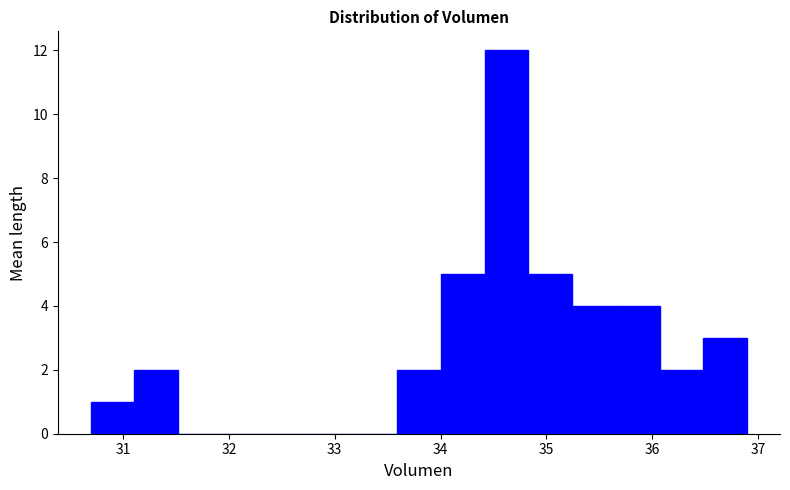

Reading left to right, list every bar in this chart as the range it spans on the x-axis followed by its height. Neither the bar edges nor the heights are printed on the chart, so give them approximately, as read against the axes.

30.7 to 31.1: 1
31.1 to 31.5: 2
31.5 to 31.9: 0
31.9 to 32.3: 0
32.3 to 32.8: 0
32.8 to 33.2: 0
33.2 to 33.6: 0
33.6 to 34.0: 2
34.0 to 34.4: 5
34.4 to 34.8: 12
34.8 to 35.2: 5
35.2 to 35.7: 4
35.7 to 36.1: 4
36.1 to 36.5: 2
36.5 to 36.9: 3